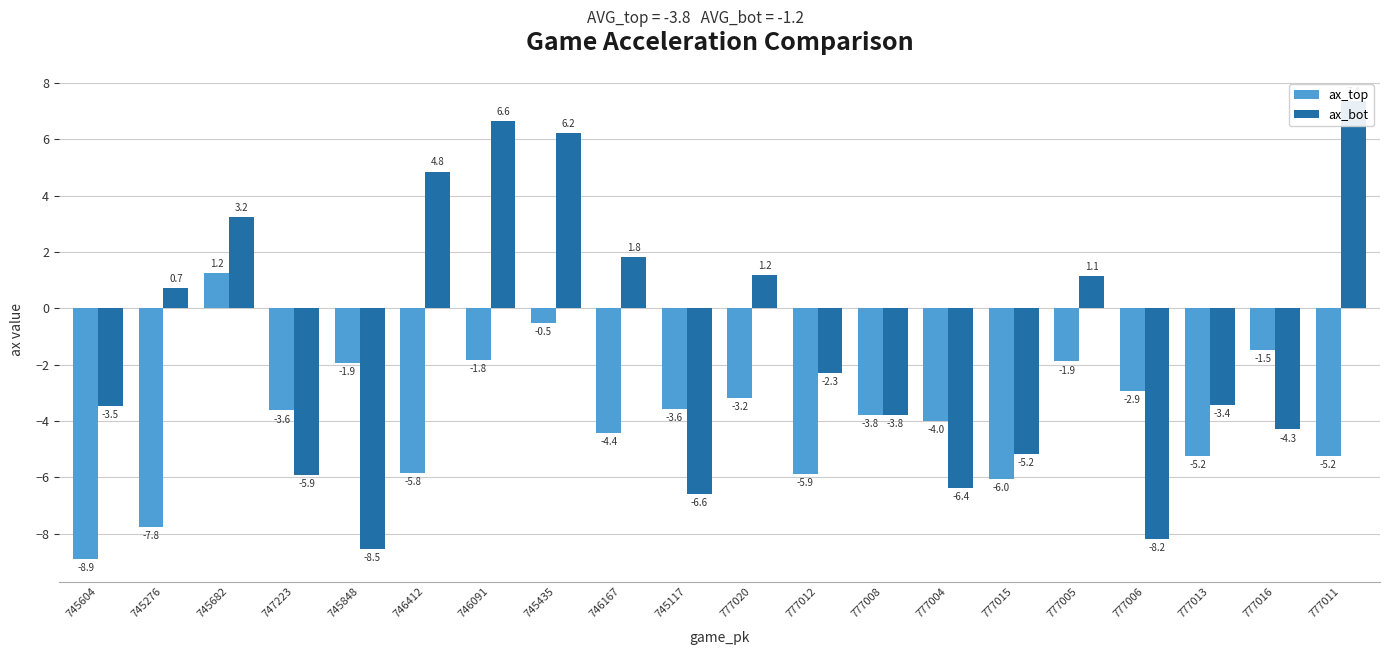

Rank the categories by ax_bot value from lowest to highest.

745848, 777006, 745117, 777004, 747223, 777015, 777016, 777008, 745604, 777013, 777012, 745276, 777005, 777020, 746167, 745682, 746412, 745435, 746091, 777011